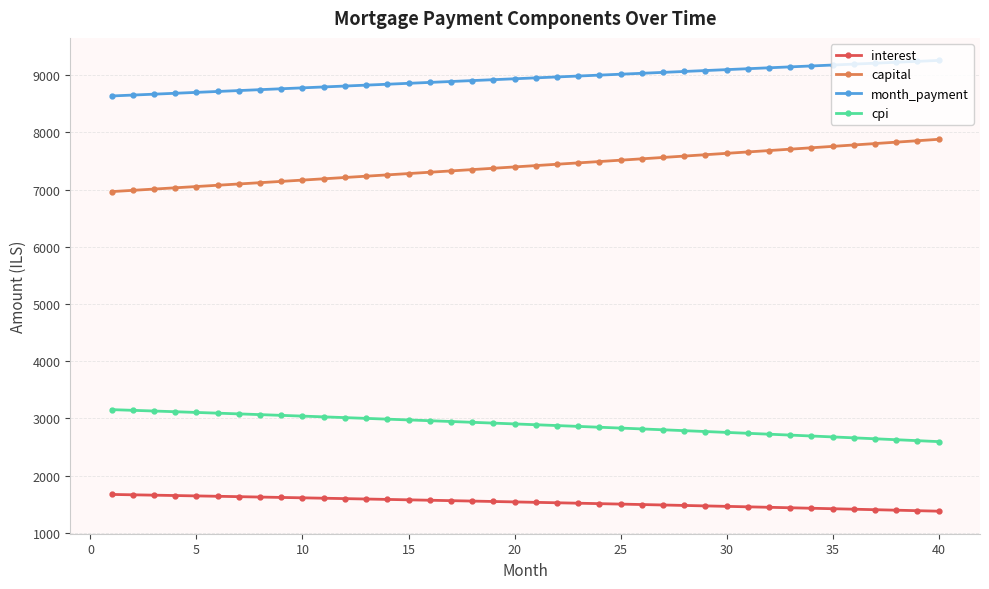

What is the difference between the second highest and minimum values in the capital series?

889.3